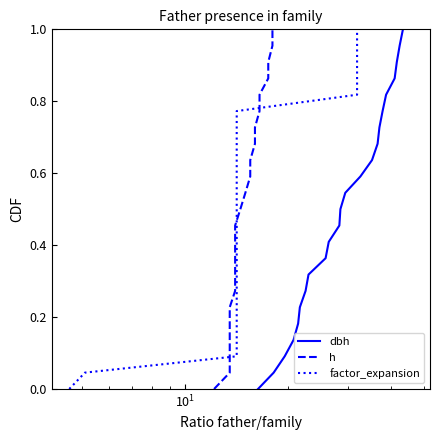

Is the value of dbh at $\mathdefault{10^{3}}$ greater than the value of factor_expansion at 12?

No